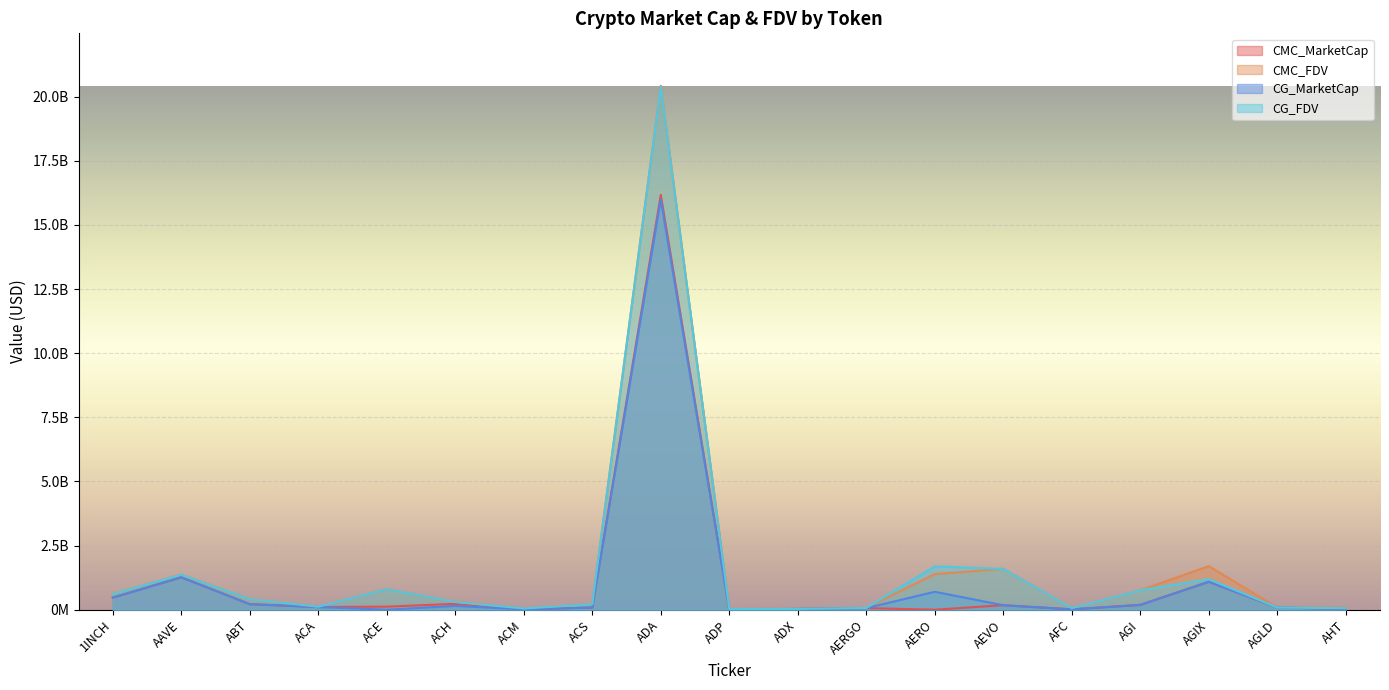

Reading left to right, what are all the values shown in this chart?

CMC_MarketCap: 470911809.9	1266082568.1	216409250.8	104994543.5	119884422.4	228966499.3	14852596.4	84668506.2	16171637312.1	7565035.5	30174958.7	63639975.7	0.0	175582999.5	15040359.7	186003433.6	1089880691.5	85510329.8	33411457.1
CMC_FDV: 610434881.4	1368294833.7	408425796.0	109085240.4	802157265.6	302946657.6	48155774.2	212635607.3	20428895049.4	25086721.8	31422205.1	71505590.7	1386316236.4	1596209086.4	61790978.1	756091697.4	1700155940.4	85510329.8	77921662.8
CG_MarketCap: 470489197.0	1262273293.0	217281507.0	104429030.0	0.0	148871738.0	14841736.0	84770317.0	15995433233.0	7253407.0	30148113.0	60413571.0	699353581.0	175139360.0	15105741.0	189911690.0	1088374715.0	85287427.0	36536036.0
CG_FDV: 609887056.0	1364177963.0	409965107.0	116635020.0	797899580.0	301134792.0	48024323.0	212891053.0	20389794095.0	24053317.0	31394250.0	67880417.0	1688814390.0	1592176005.0	61893541.0	753516607.0	1189989459.0	85287427.0	57717667.0